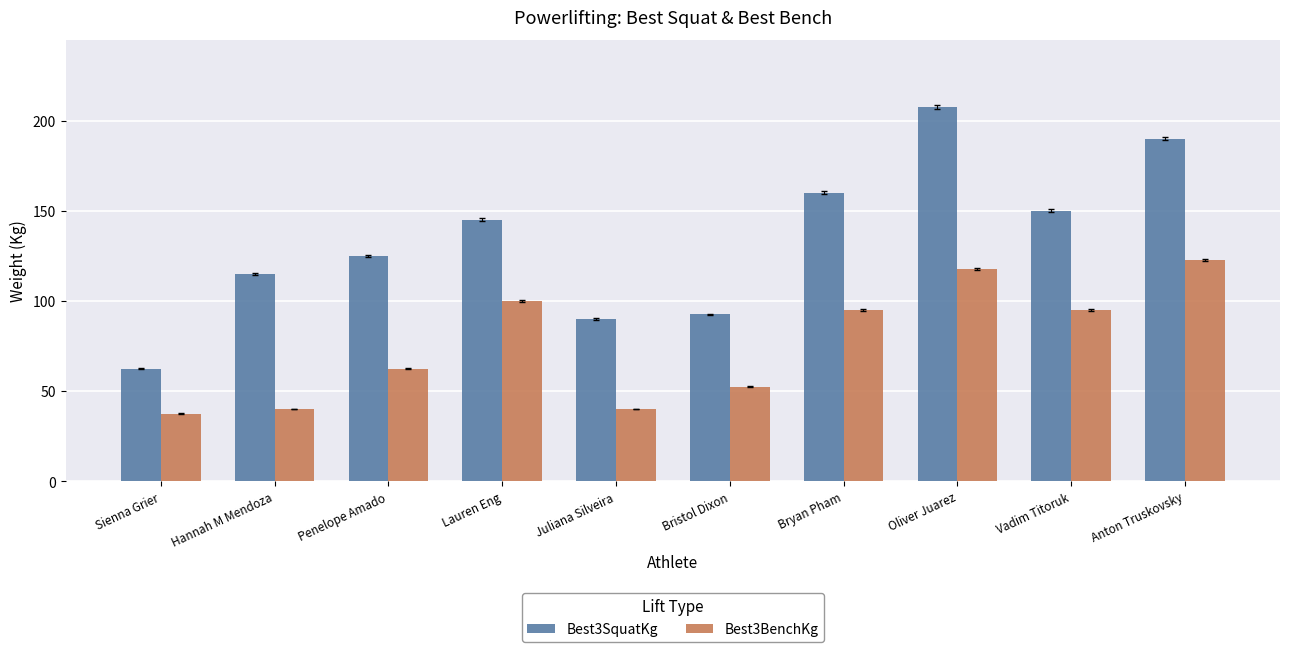

What is the value of the Best3SquatKg bar at the 5th from the left?

90.0